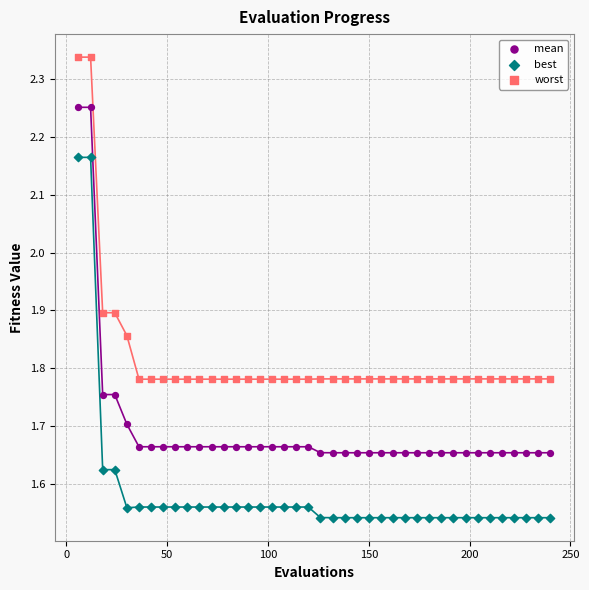

What are all the series names shown in the legend?

mean, best, worst